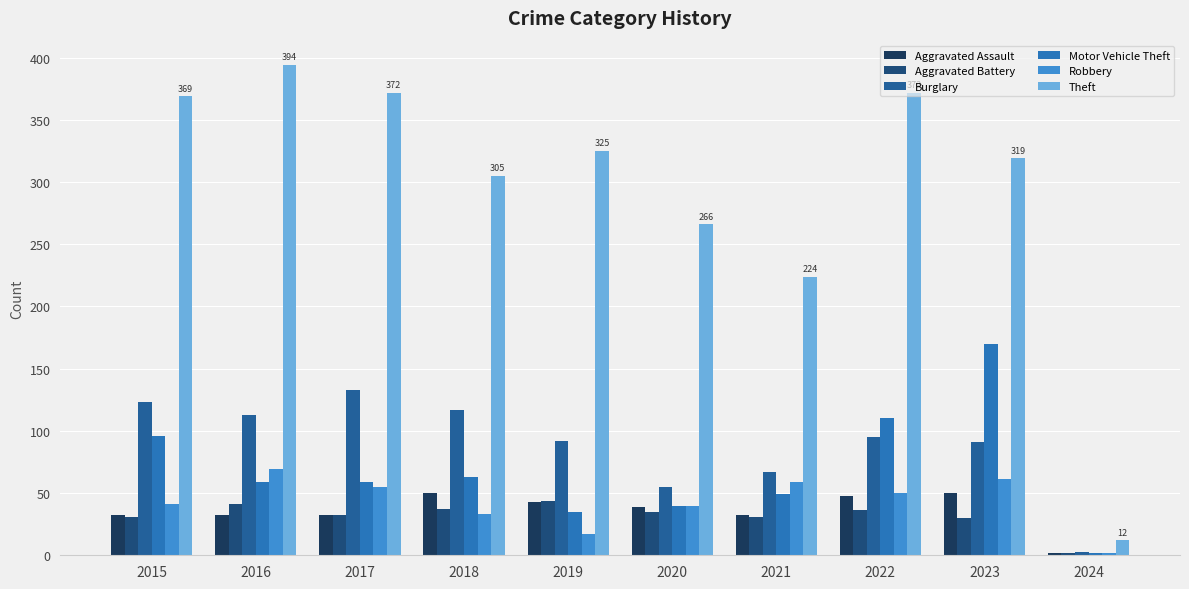

How many values in the Aggravated Battery series are below 35?

5